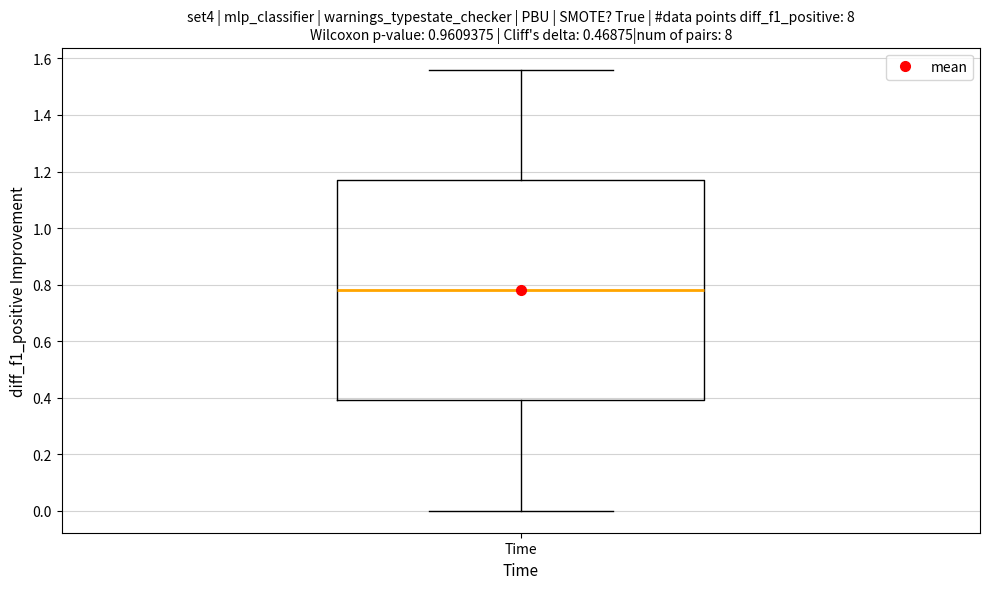

Transcribe this box plot: give where the median line is, the range the box spans, and where the two whiskers end, as read against the y-axis. The values are not printed on the chart, so give them approximately, as read against the axis.

median 0.78, box 0.40 to 1.18, whiskers 0.00 to 1.56